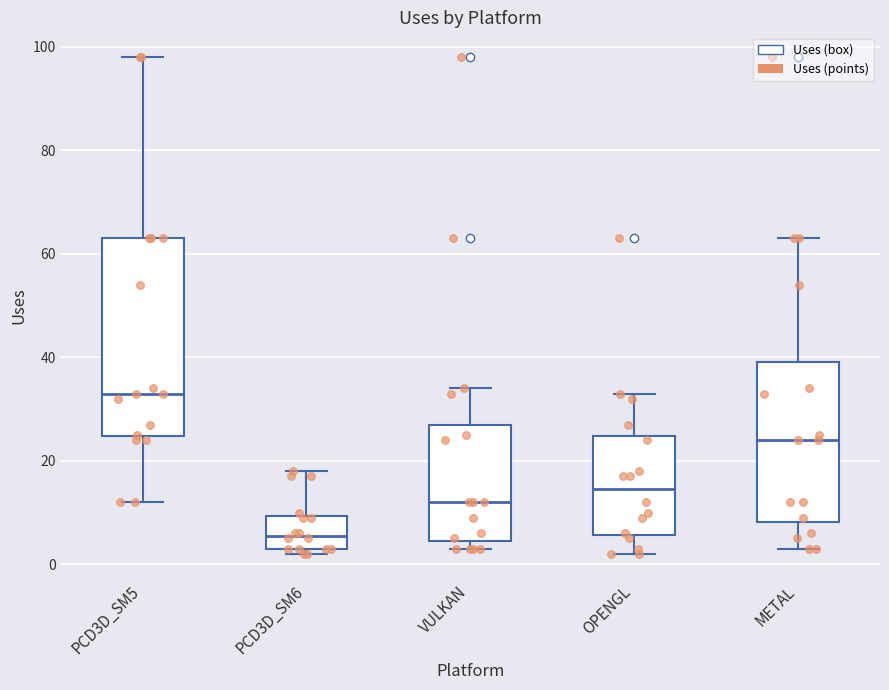

Comparing the boxes themselves (not the whiskers), which one is the tallest?

PCD3D_SM5